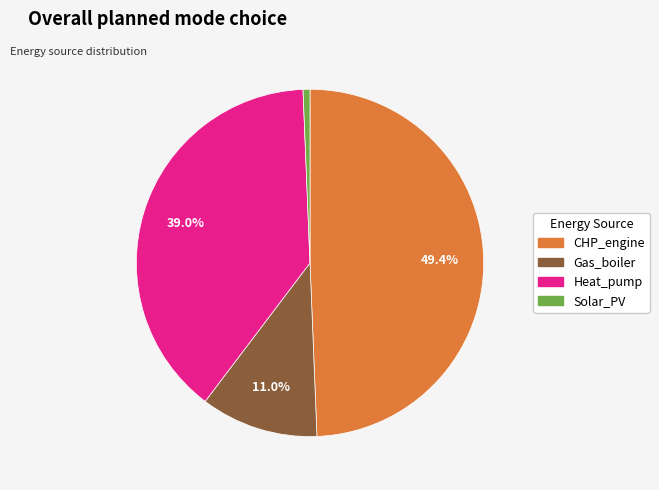

Does any single category account for the majority?

No